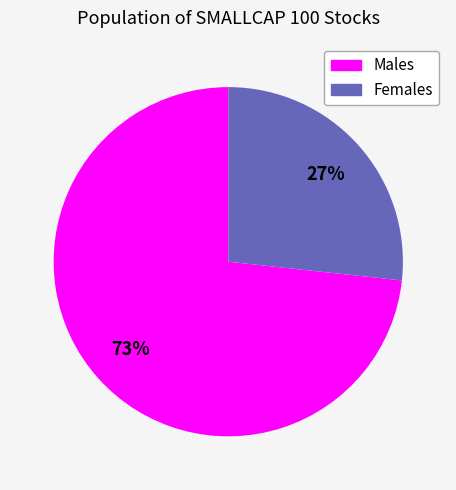

Does any single category account for the majority?

Yes